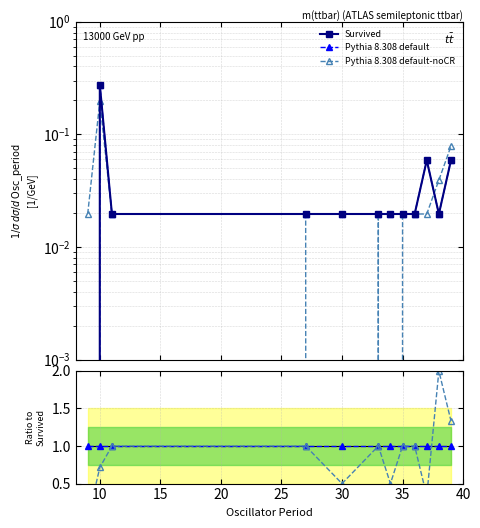

True or false: Pythia 8.308 default-noCR has more than 1 points higher than both neighbors.

True